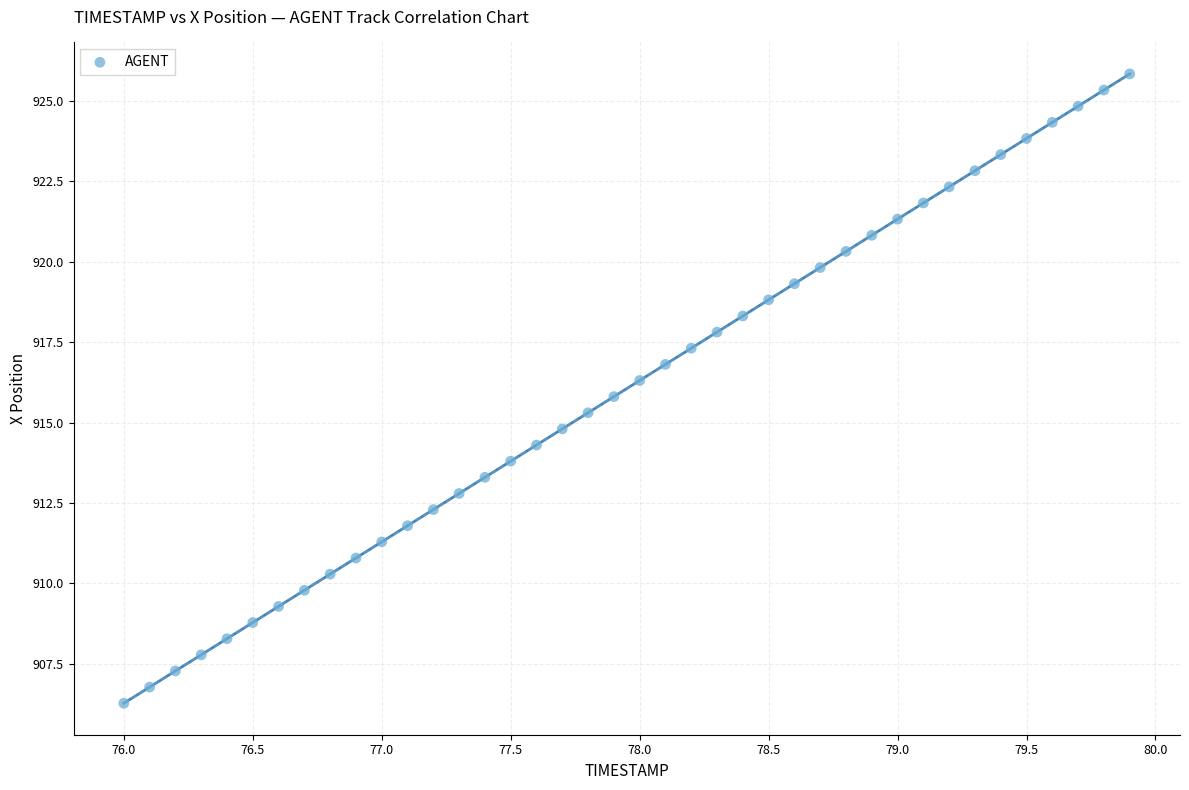

What is the range of X values (max minus min)?

3.9